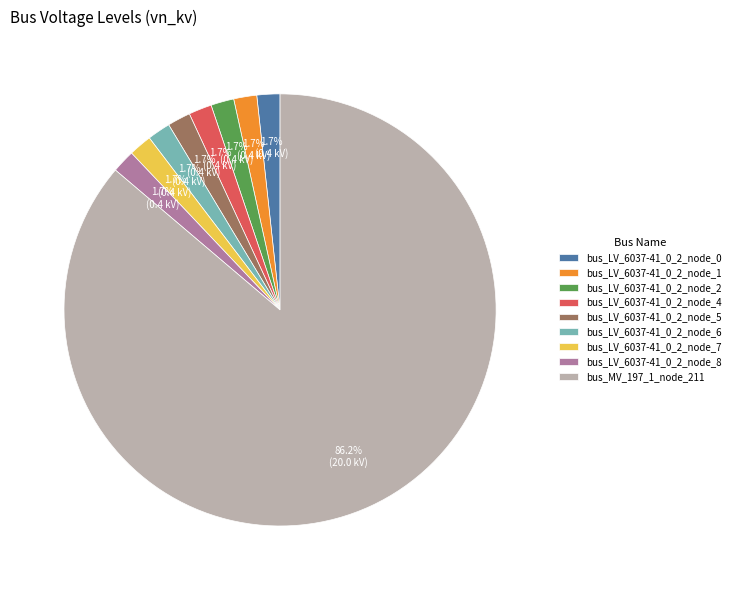

The bus_LV_6037-41_0_2_node_8 slice represents 2% of the pie. True or false?

True